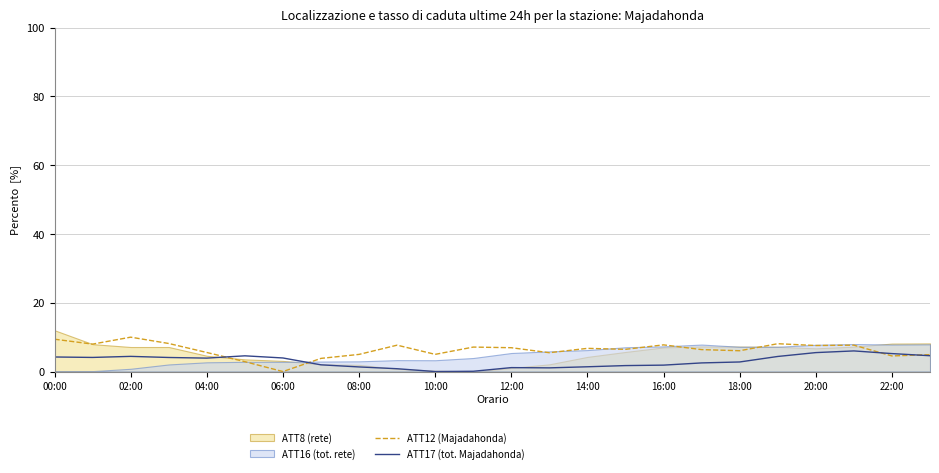

True or false: ATT17 (tot. Majadahonda) has a value of 4.1 at 06:00.

True